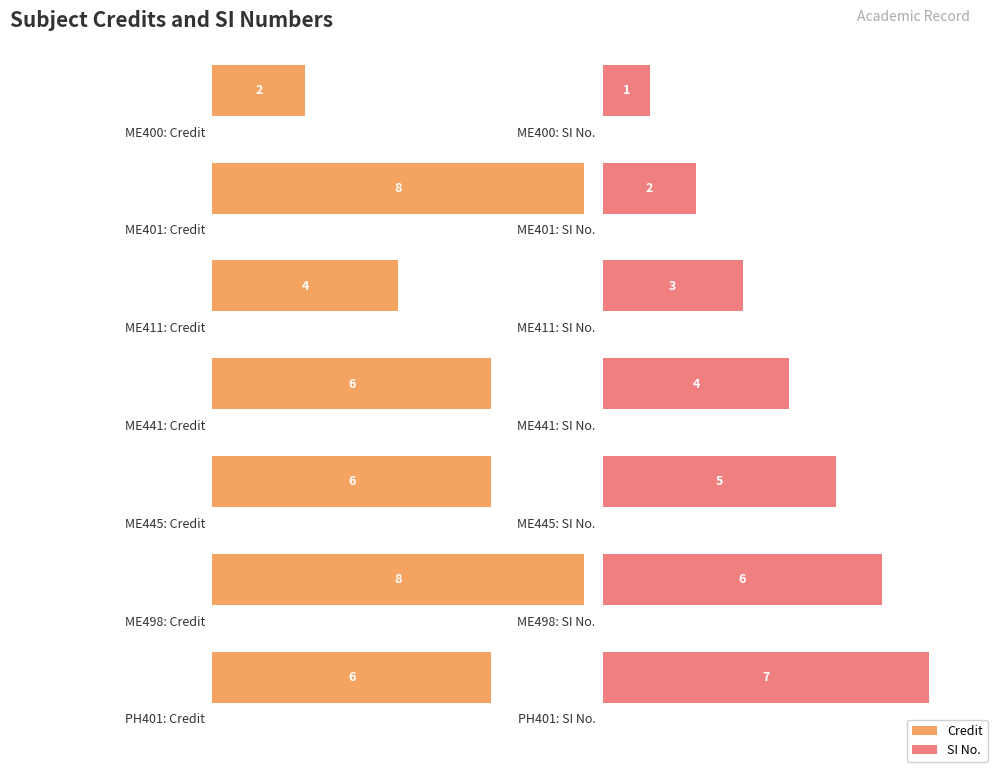

What is the maximum value shown in the chart?

8